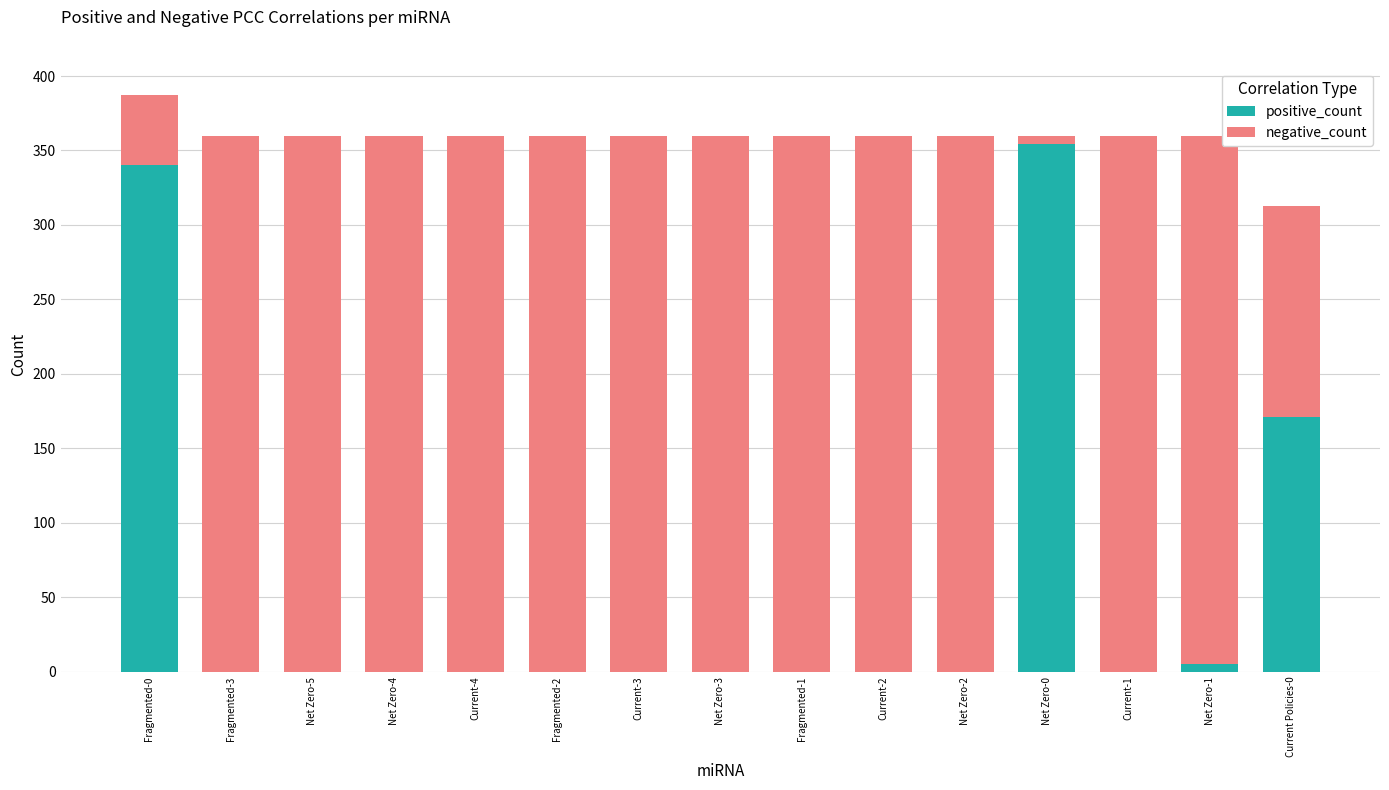

What is the highest value of the positive_count series?

354.3